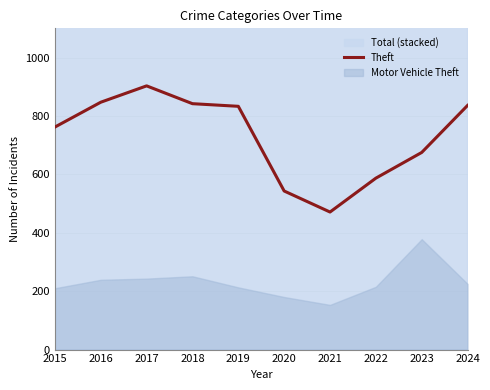

Where does the data first go above 833?

2016